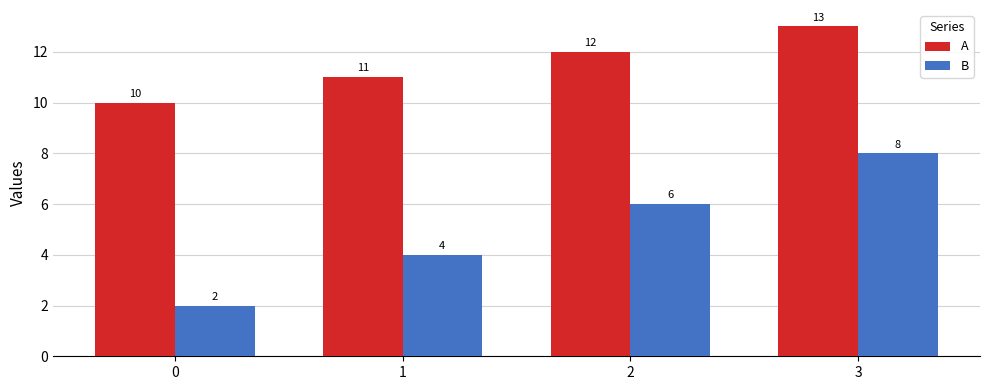

Which series has the largest total across all categories?

A